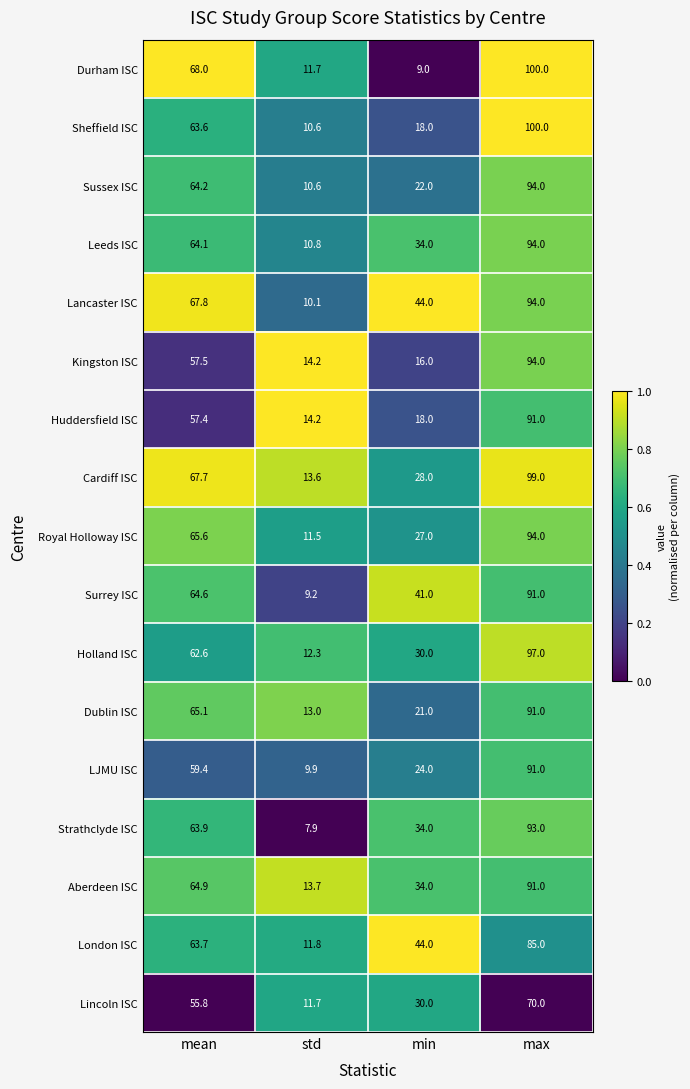

True or false: LJMU ISC has a value of 59.4 at mean.

True